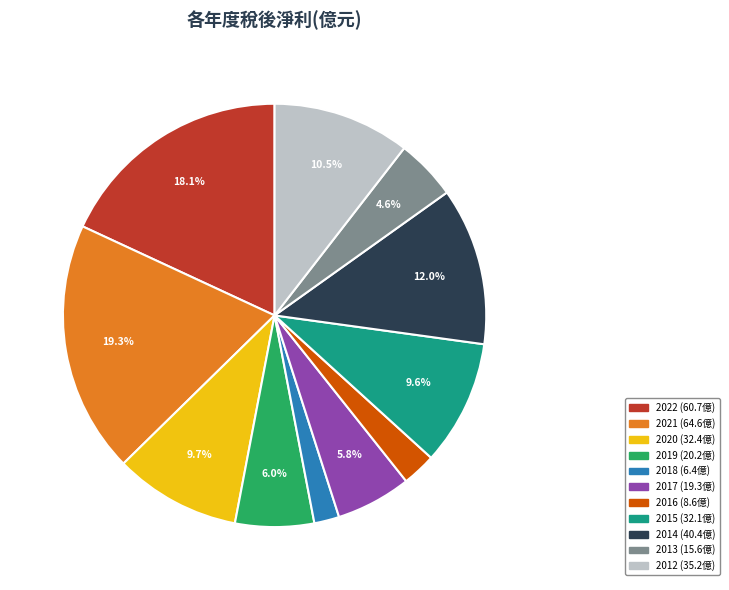

To the nearest percent, what percentage of the pie is 2017?

6%